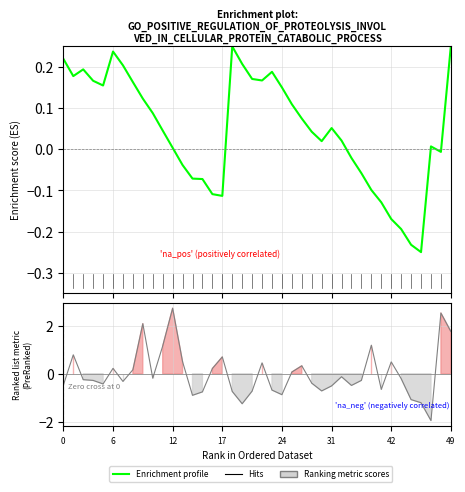

List the series in order of their overall mean, highest first.

Enrichment profile, Ranking metric scores